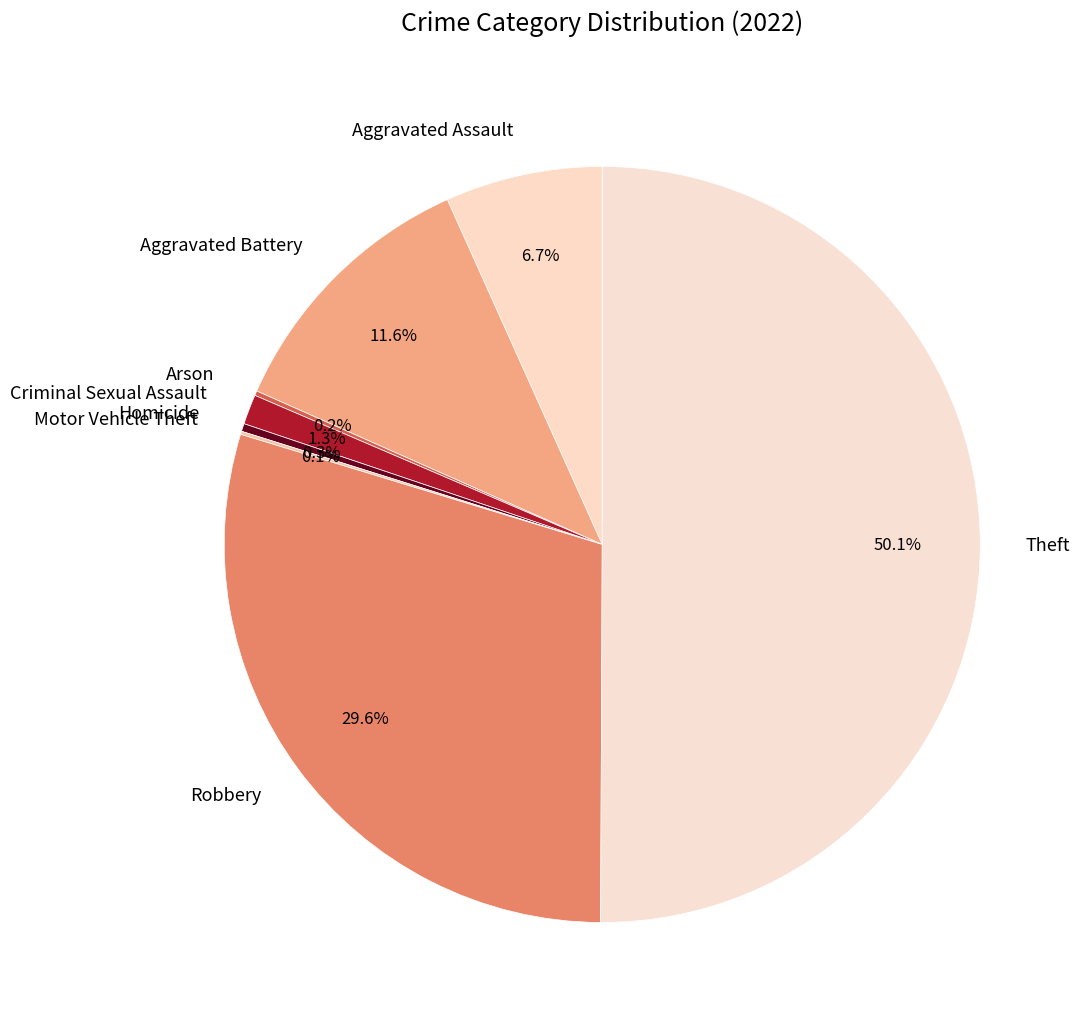

Which category has the biggest portion of the pie?

Theft